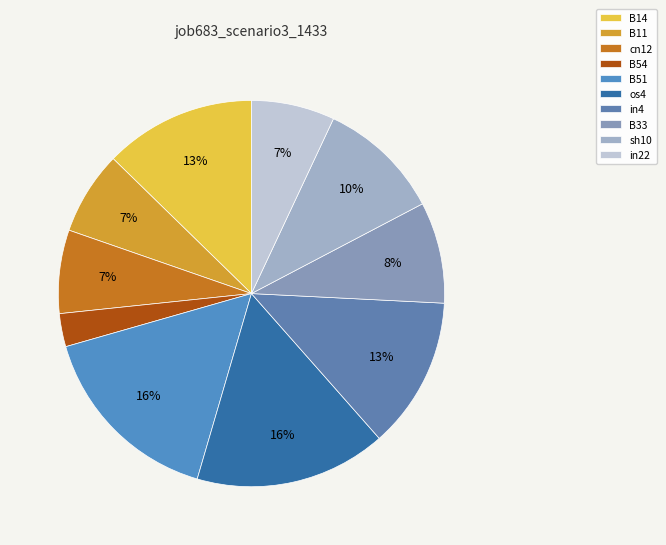

What is the change in value from B14 to B54?

-0.2